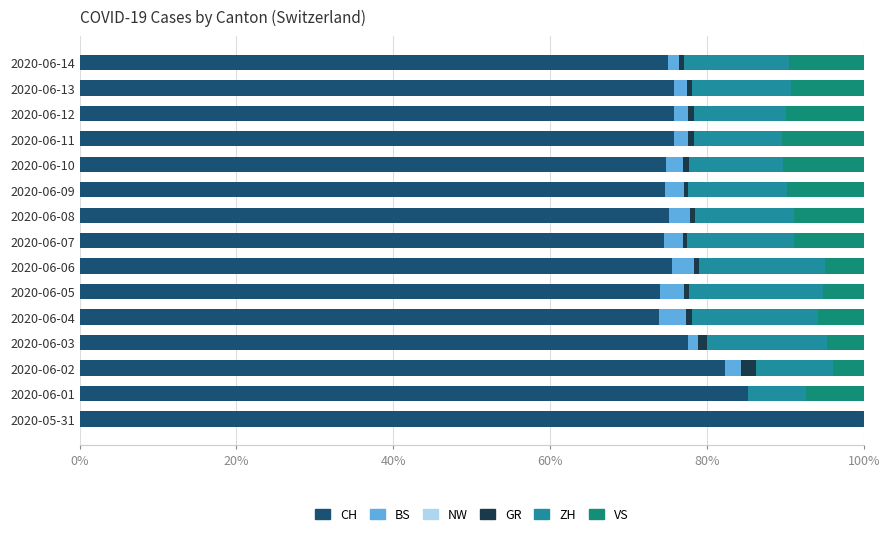

What is the maximum value for CH?

100.0